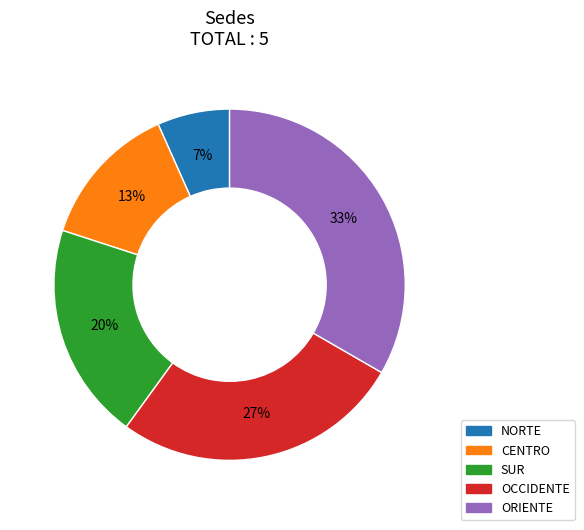

Rank the categories by value from highest to lowest.

ORIENTE, OCCIDENTE, SUR, CENTRO, NORTE